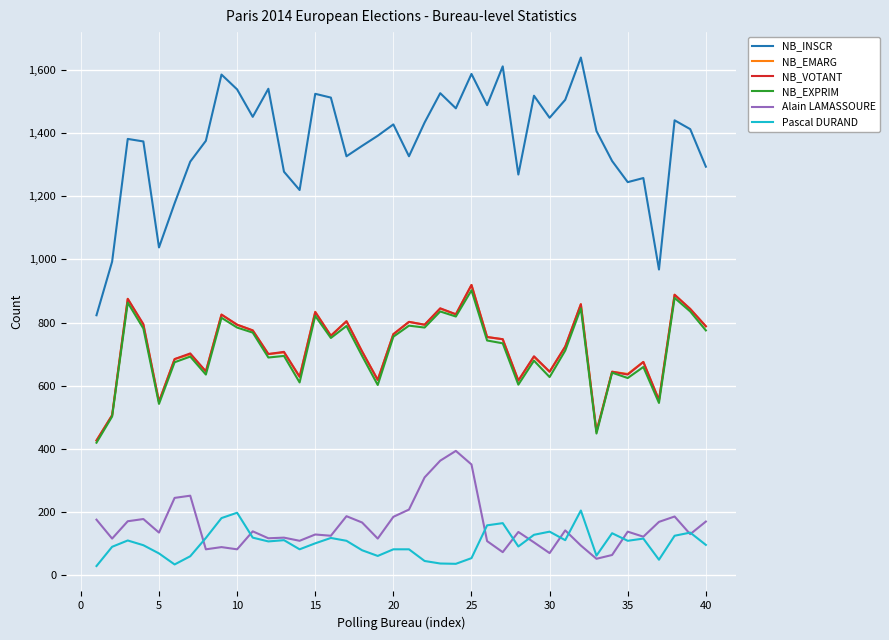

What is the maximum value shown in the chart?

1640